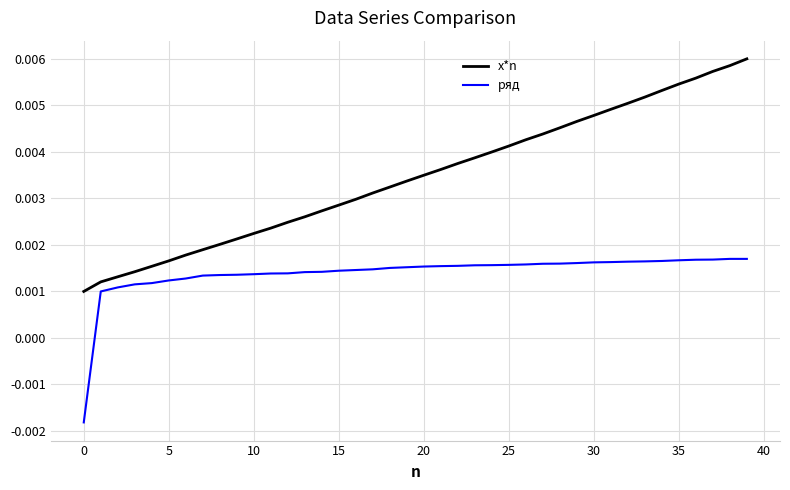

True or false: ряд and x*n intersect in this chart.

False